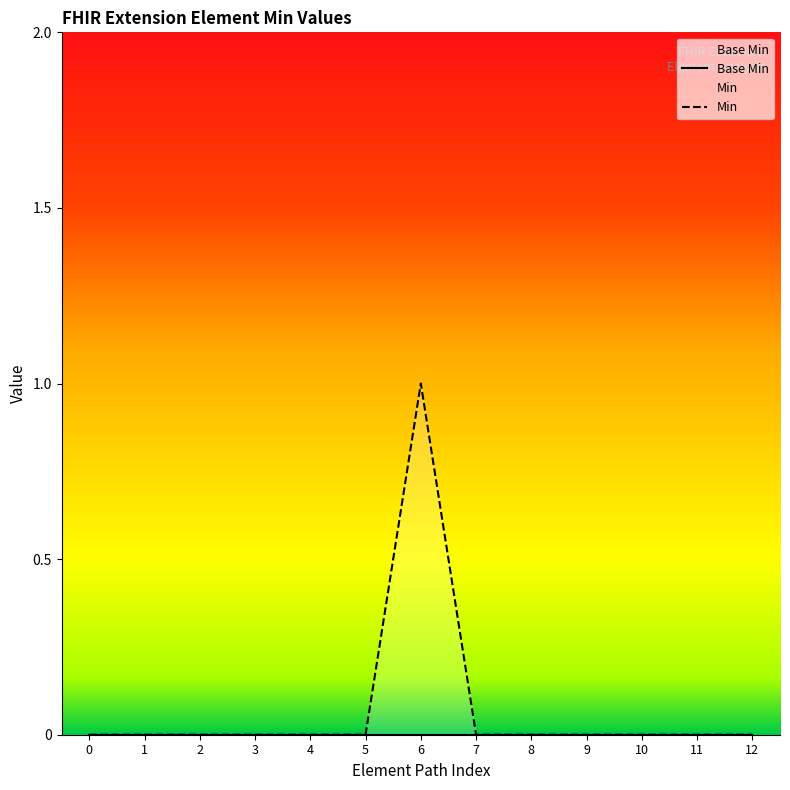

What is the maximum value shown in the chart?

1